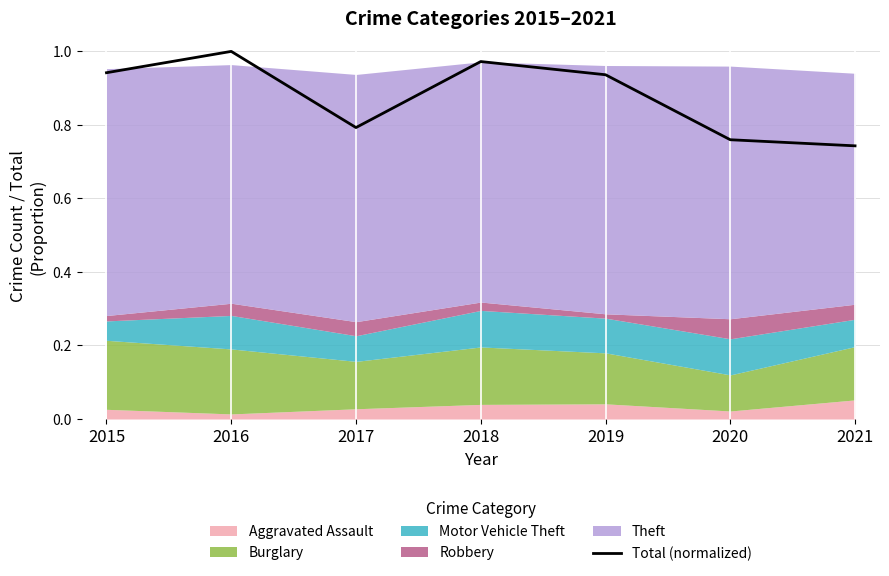

Reading right to left, list all the values displayed in this chart.

0.7	0.8	0.9	1.0	0.8	1.0	0.9